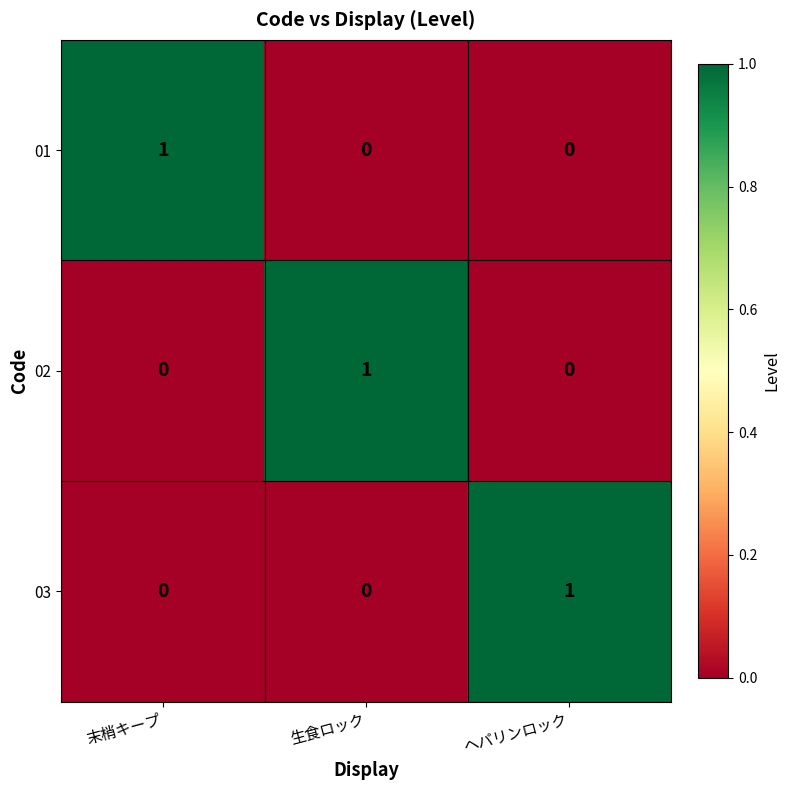

How many 03 values are between 0 and 1?

3